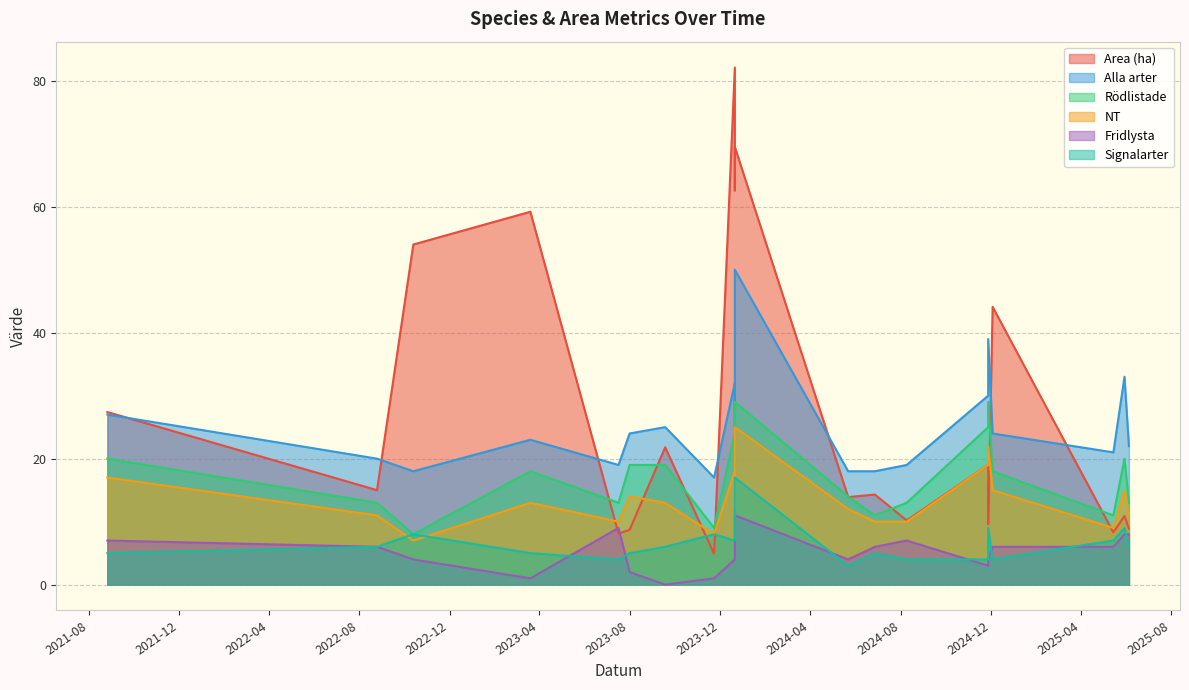

Where is Signalarter nearest to the value 10?

2024-11-27